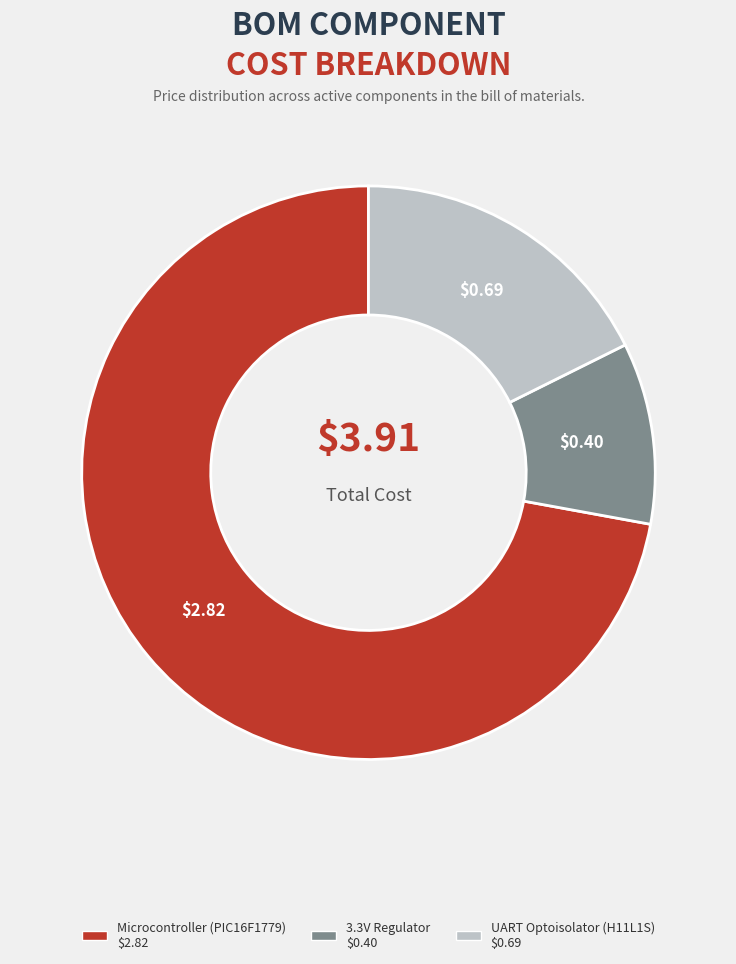

Is the sum of 3.3V Regulator and UART Optoisolator (H11L1S) greater than half?

No